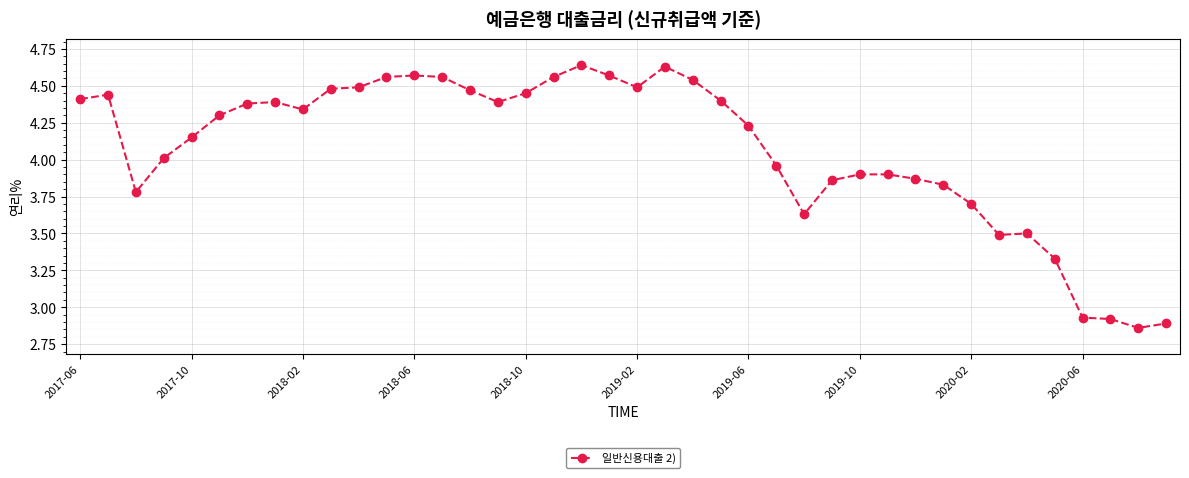

Does the chart have visible grid lines?

Yes